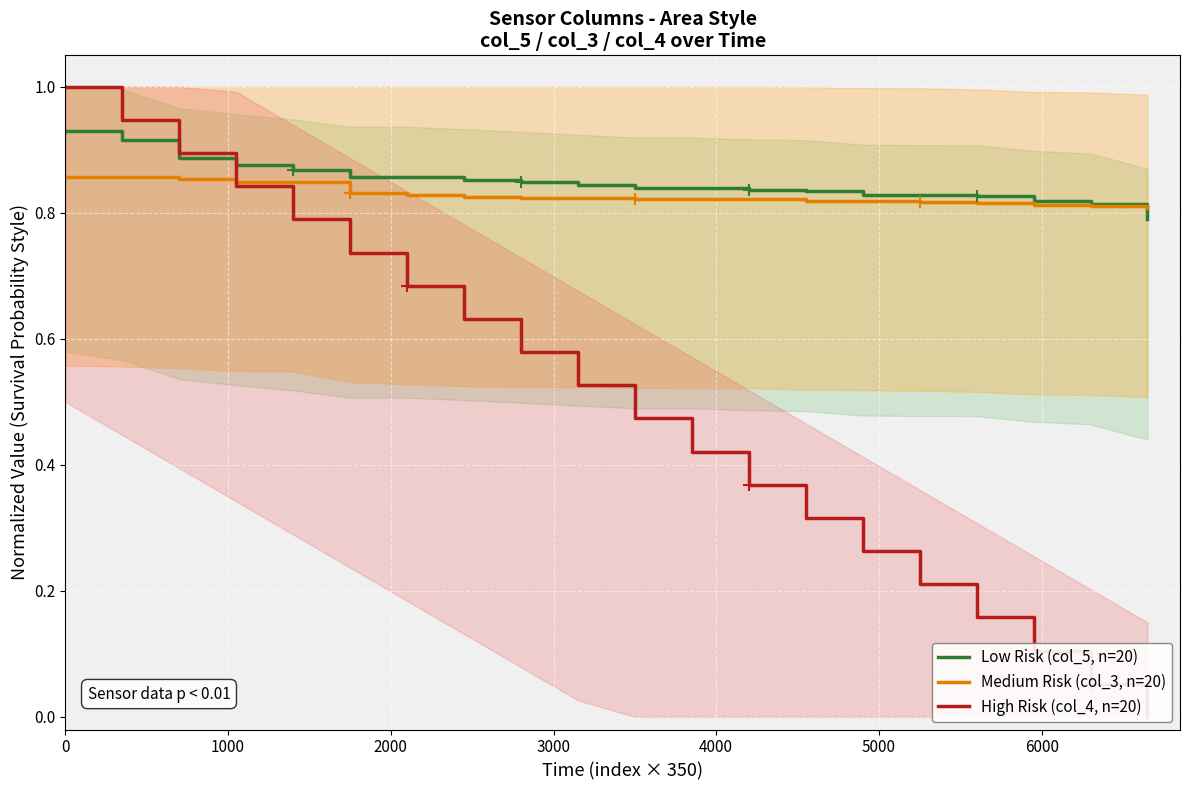

Is it true that Low Risk (col_5, n=20) equals 1.4 at 14?

False